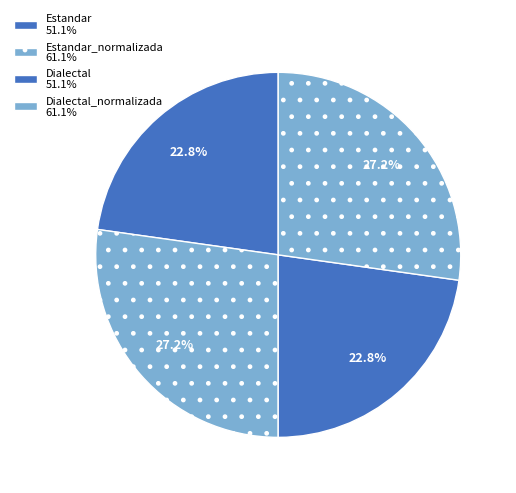

Count the number of slices in the pie.

4